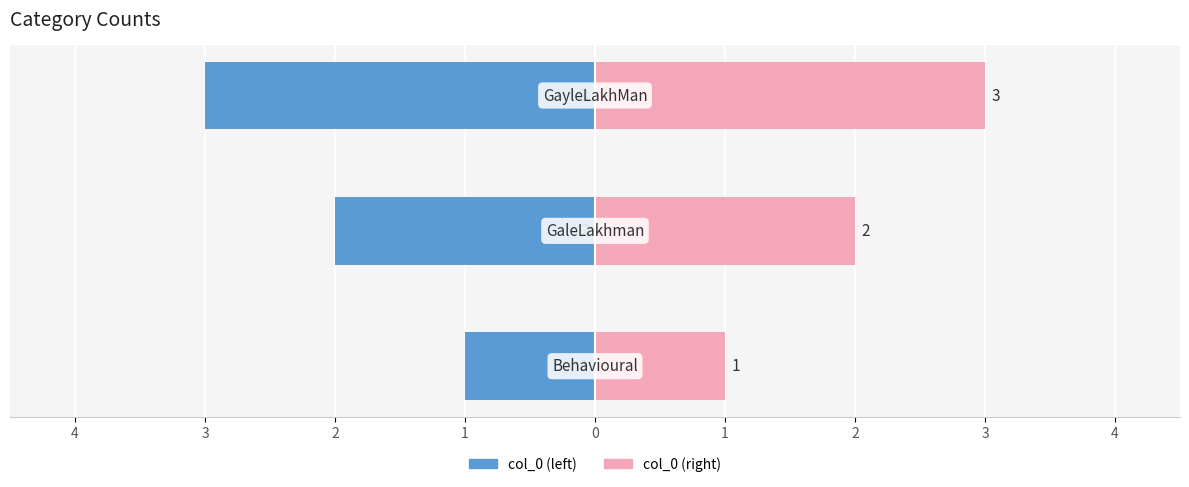

How many data points in col_0 (right) are less than 2?

1